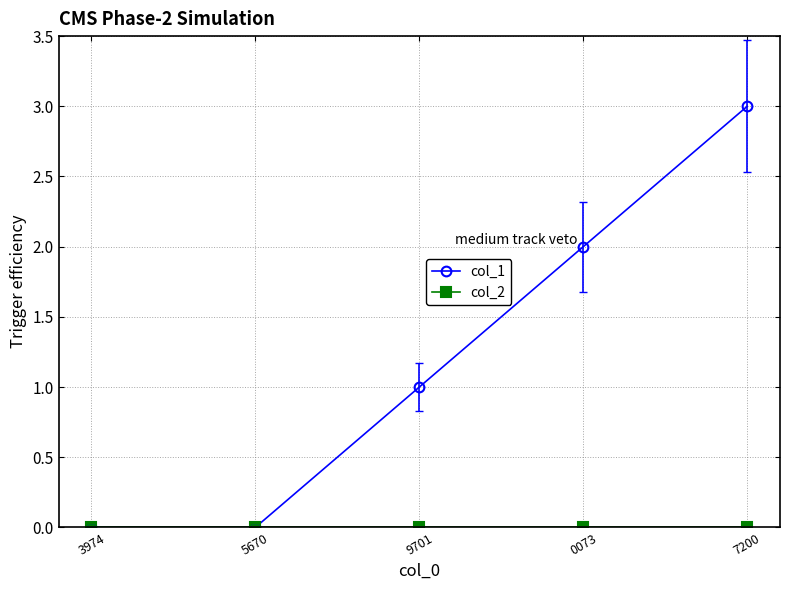

The value of col_1 at 0073 is 3. True or false?

False